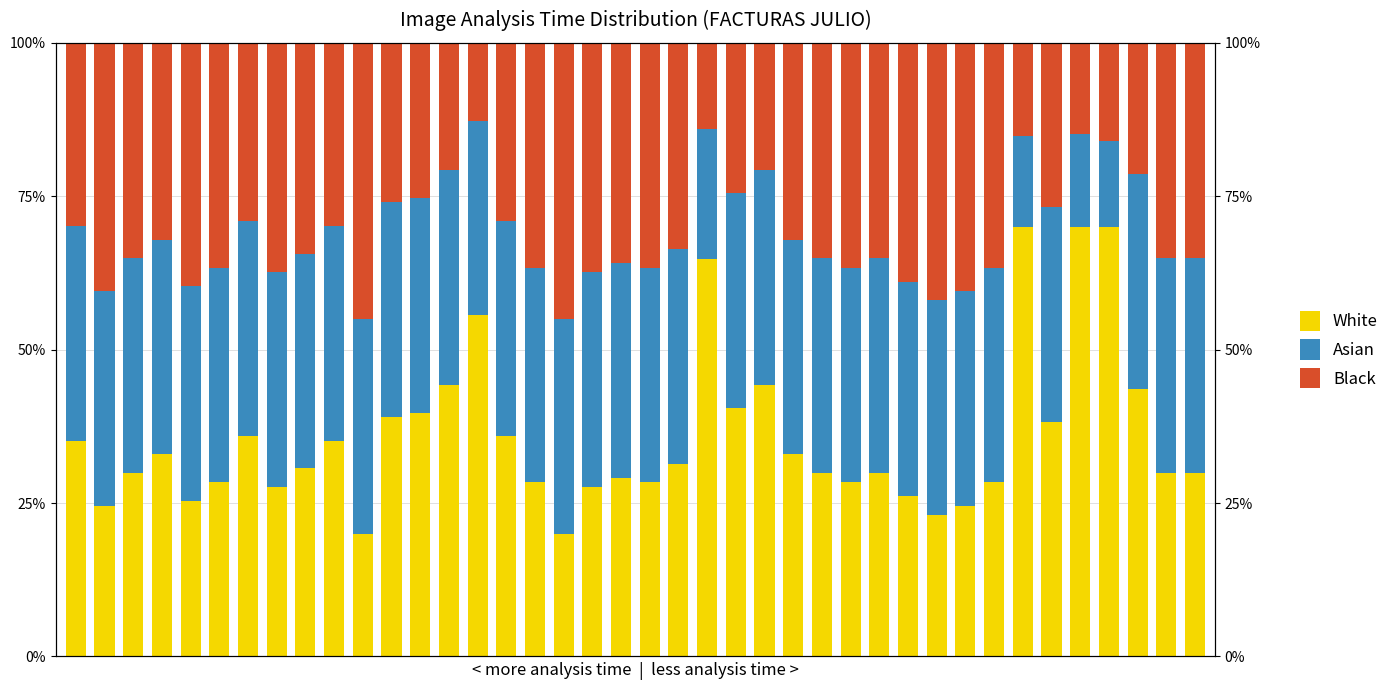

Does the chart contain stacked bars?

No